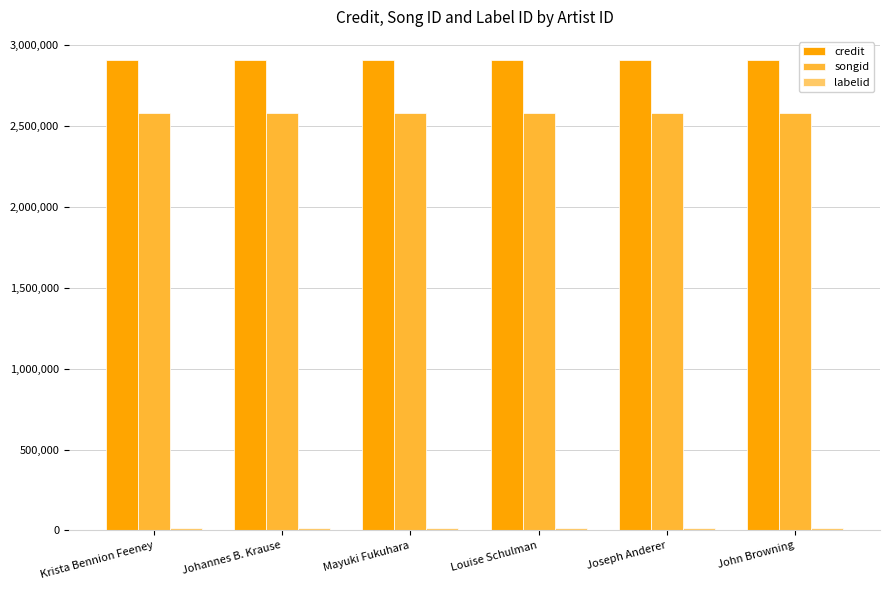

What is the maximum value shown in the chart?

2904915